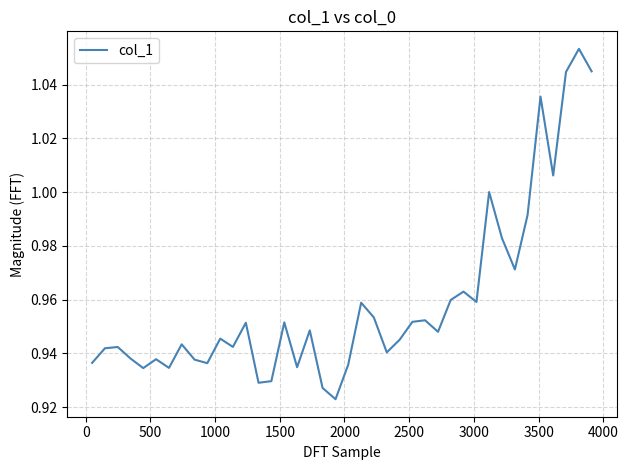

How many lines are shown in the chart?

1